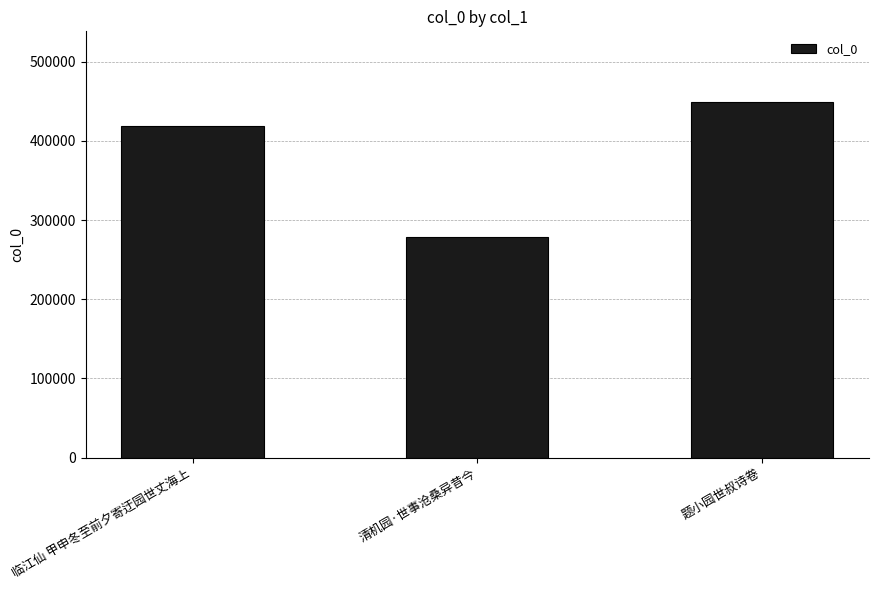

Reading right to left, transcribe all the data shown in this chart.

448738	278451	418559